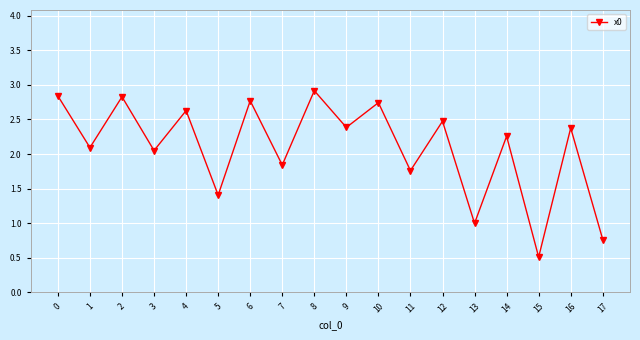

How many data points does each series have?

18